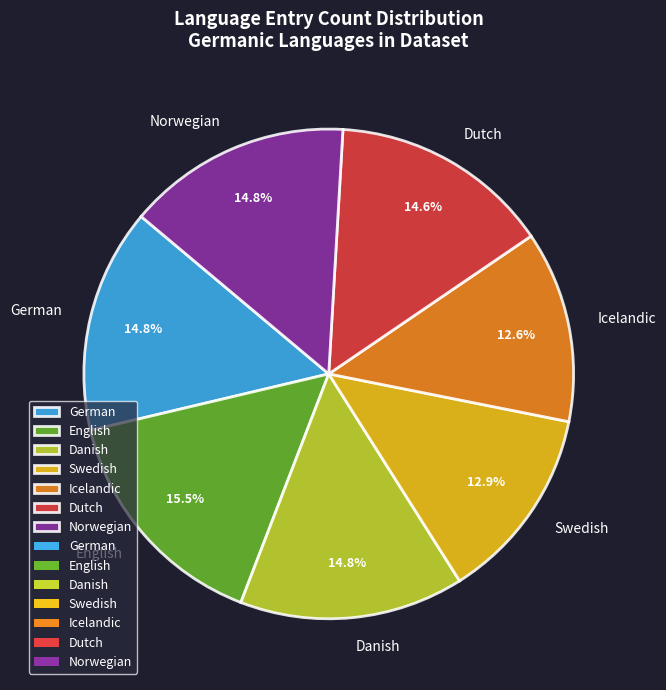

Count the number of slices in the pie.

7